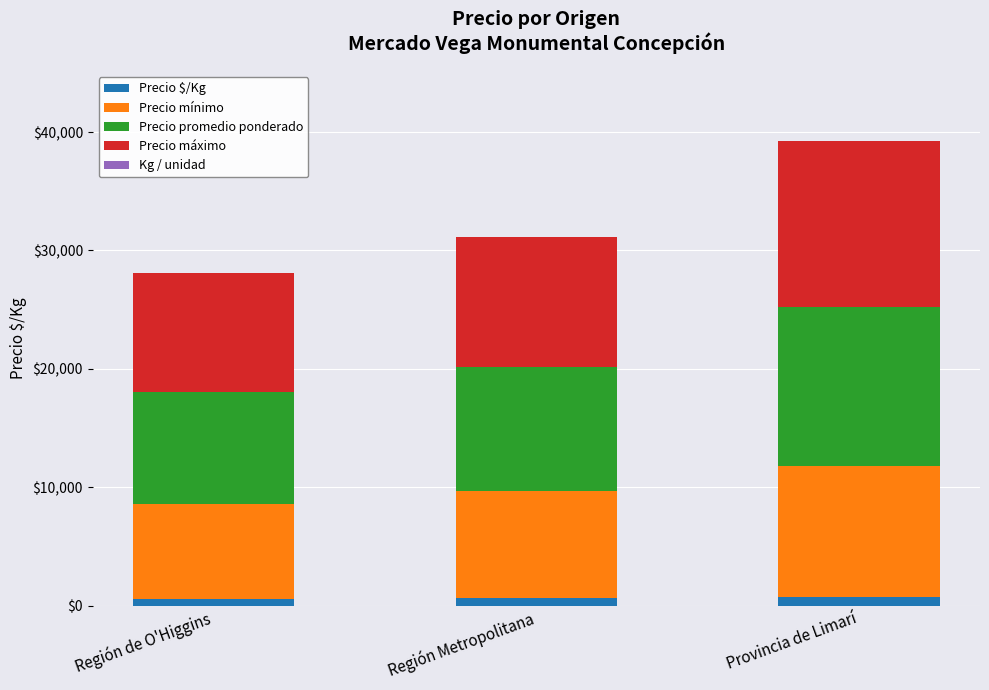

At which category is the sum across all series the highest?

Provincia de Limarí